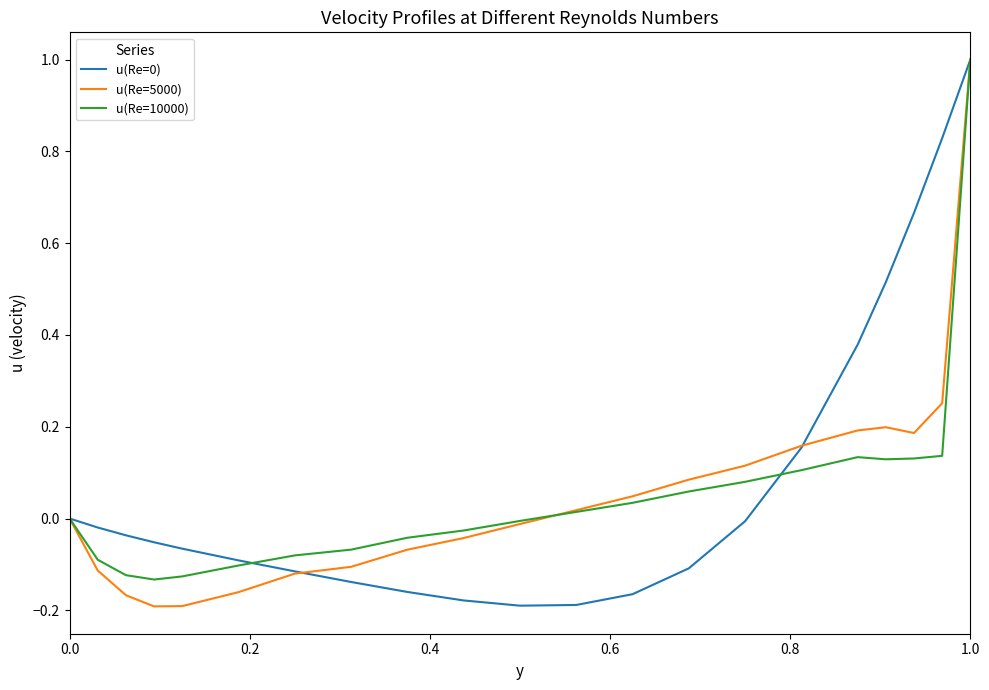

What is the maximum value for u(Re=5000)?

1.0